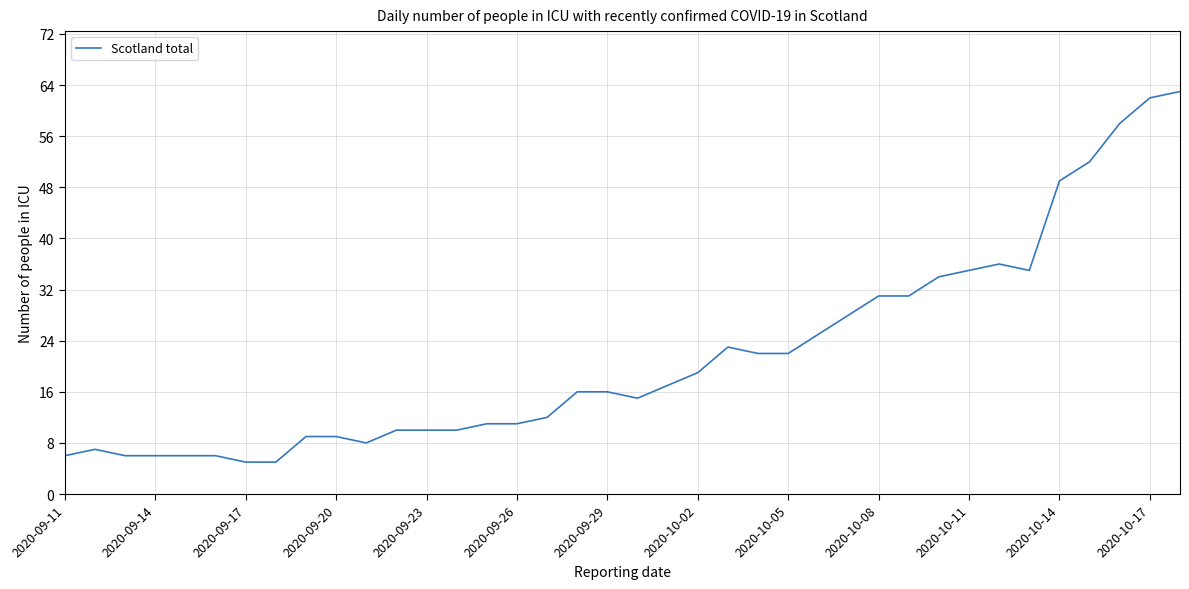

What is the maximum value shown in the chart?

63